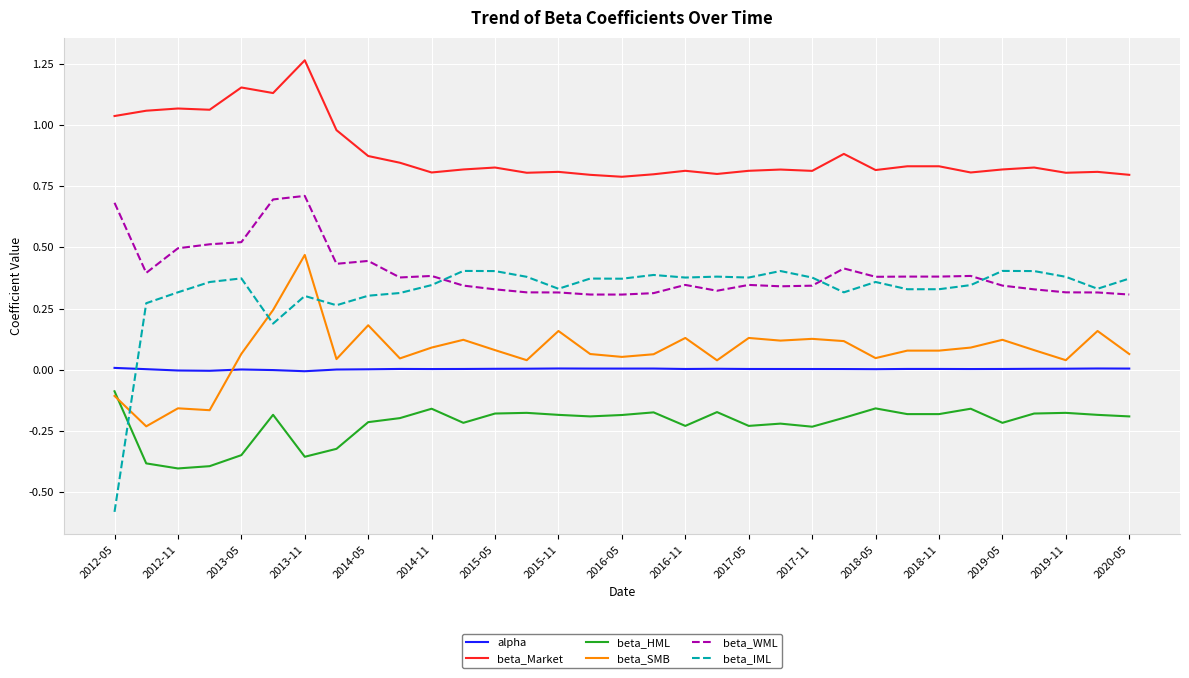

Which series has the largest total across all categories?

beta_Market